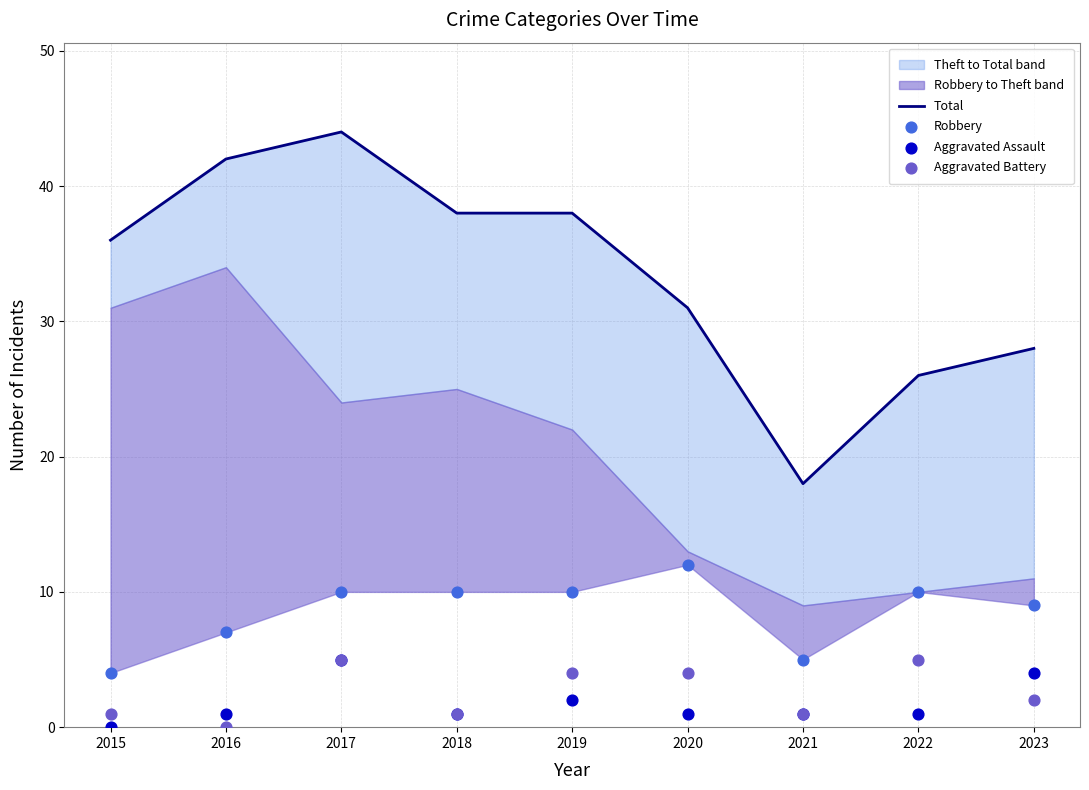

What are all the series names shown in the legend?

Total, Robbery, Aggravated Assault, Aggravated Battery